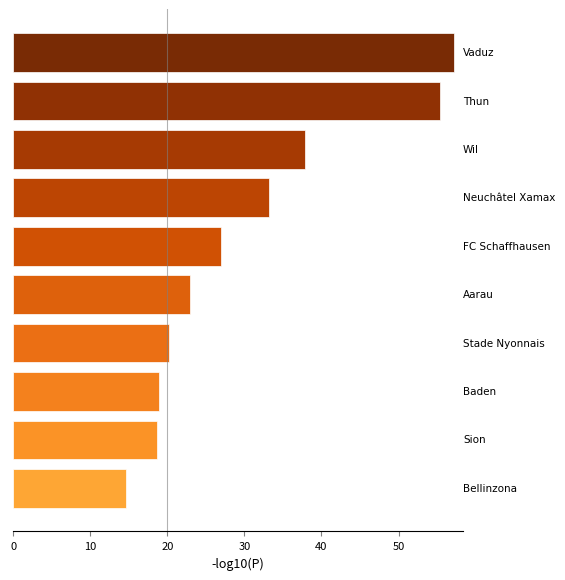

What is the smallest value displayed?

14.6